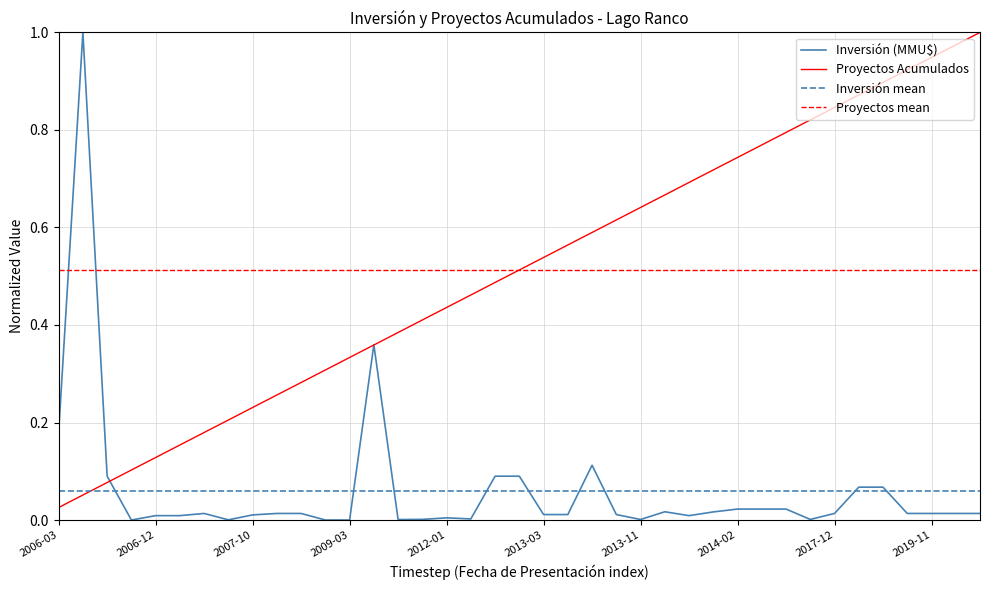

At which category does the chart reach its minimum across all series?

2006-12-04